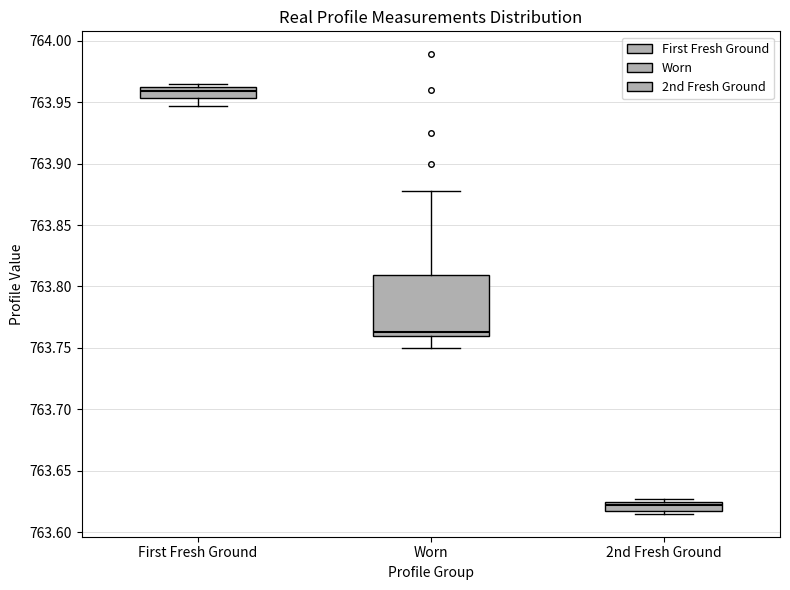

Which box has the highest median line?

First Fresh Ground